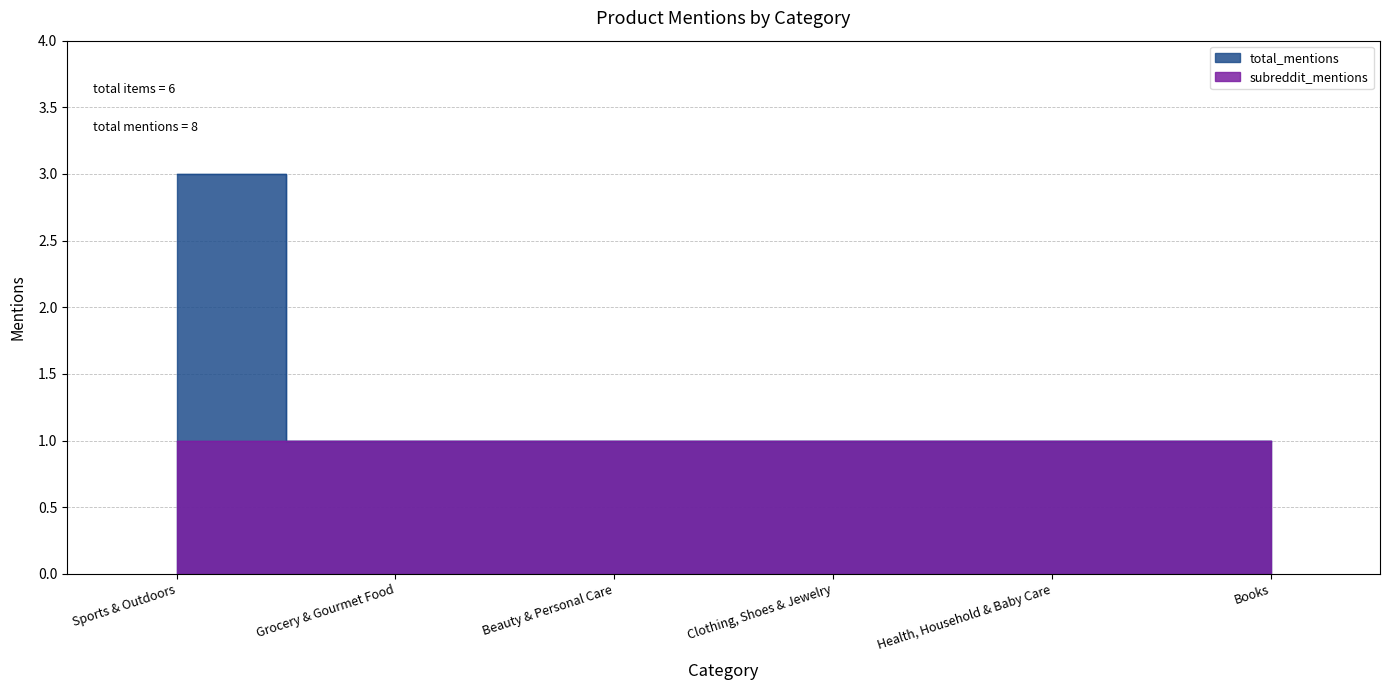

What is the difference between the maximum and minimum values?

2